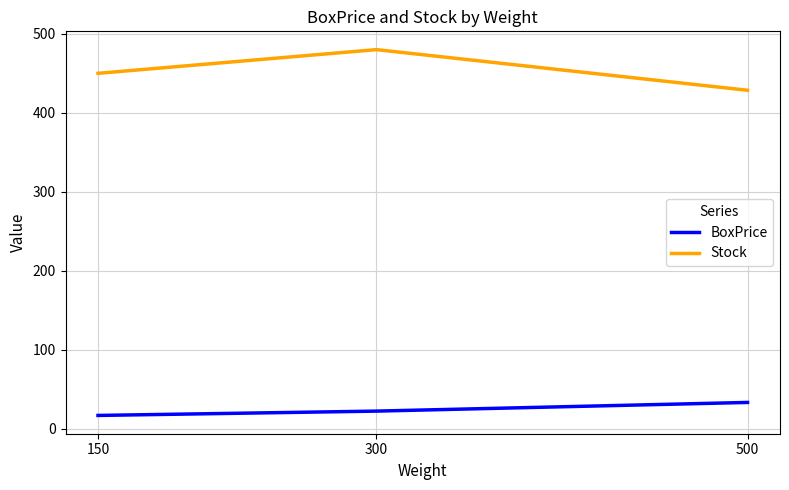

What is the approximate value of Stock at 500?

428.6